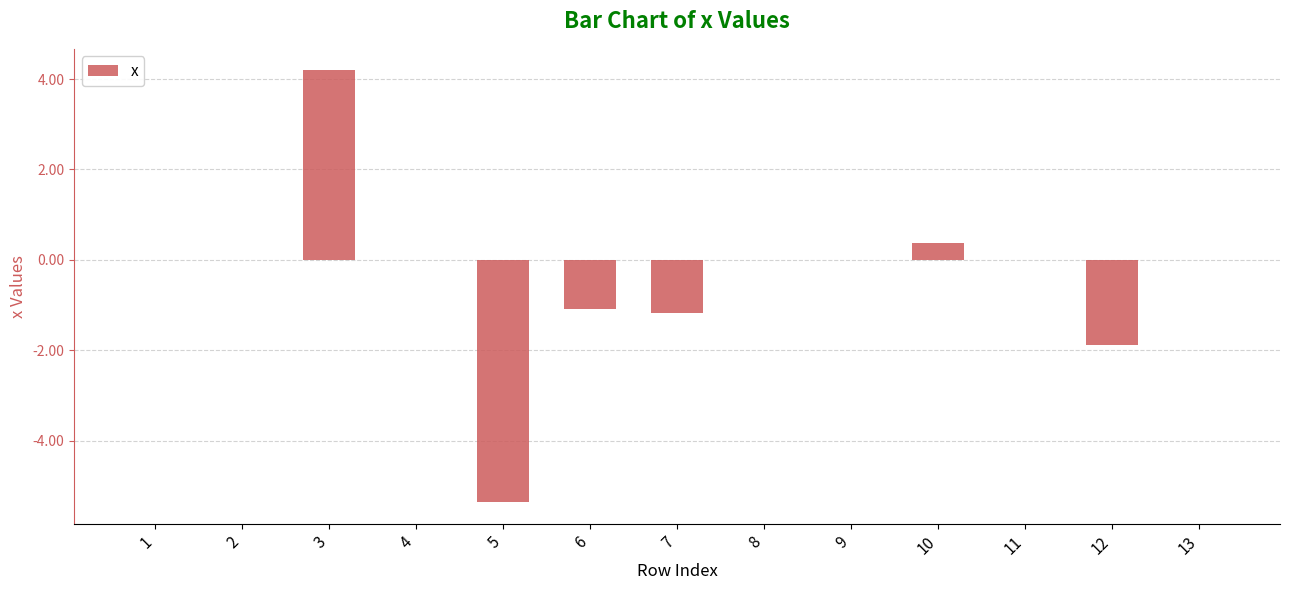

Count the number of categories in the chart.

13